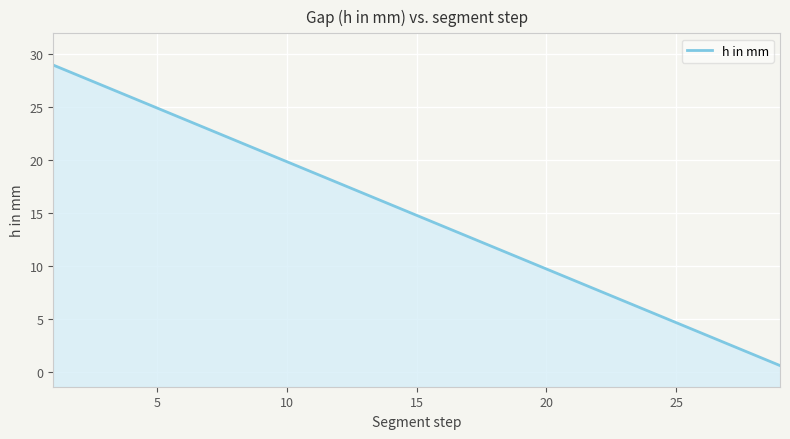

What is the smallest value displayed?

0.6